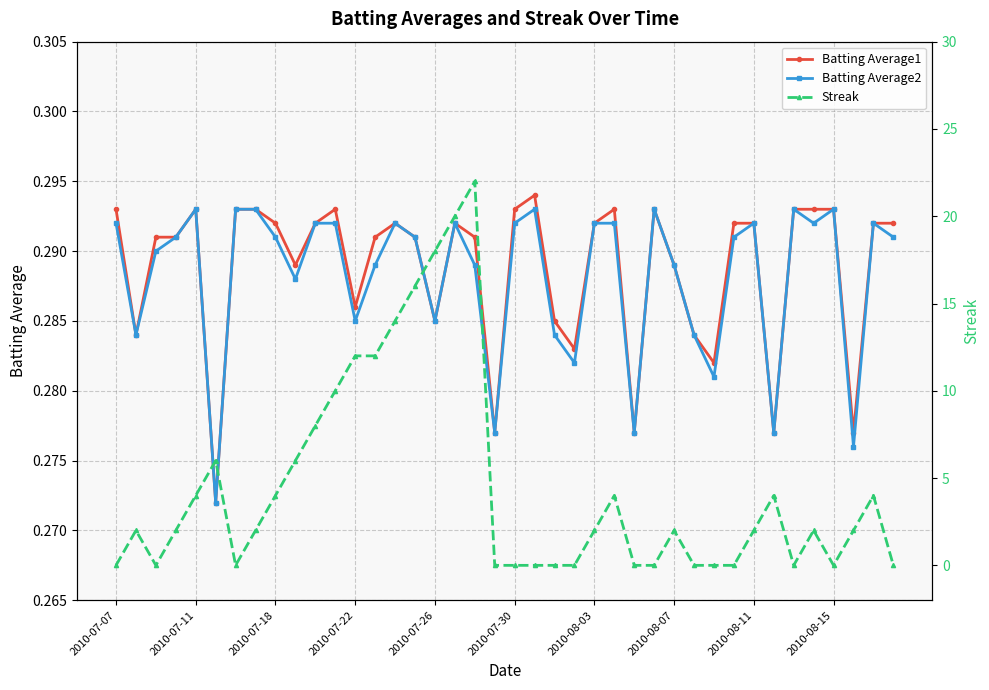

How many lines are shown in the chart?

3